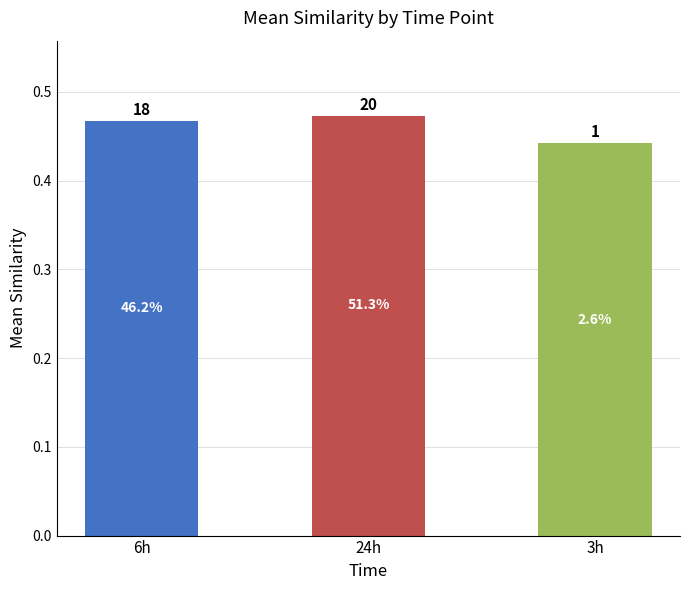

How many bars are there in total?

3